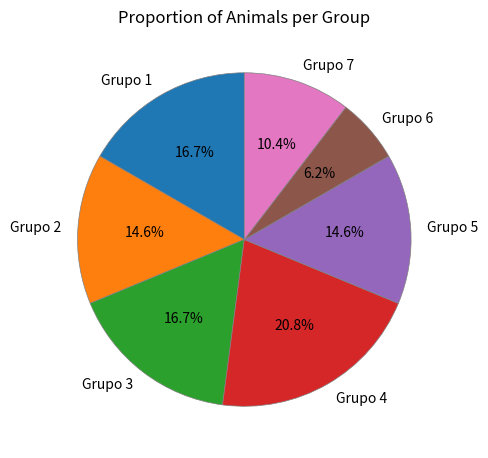

How many slices are in this pie chart?

7